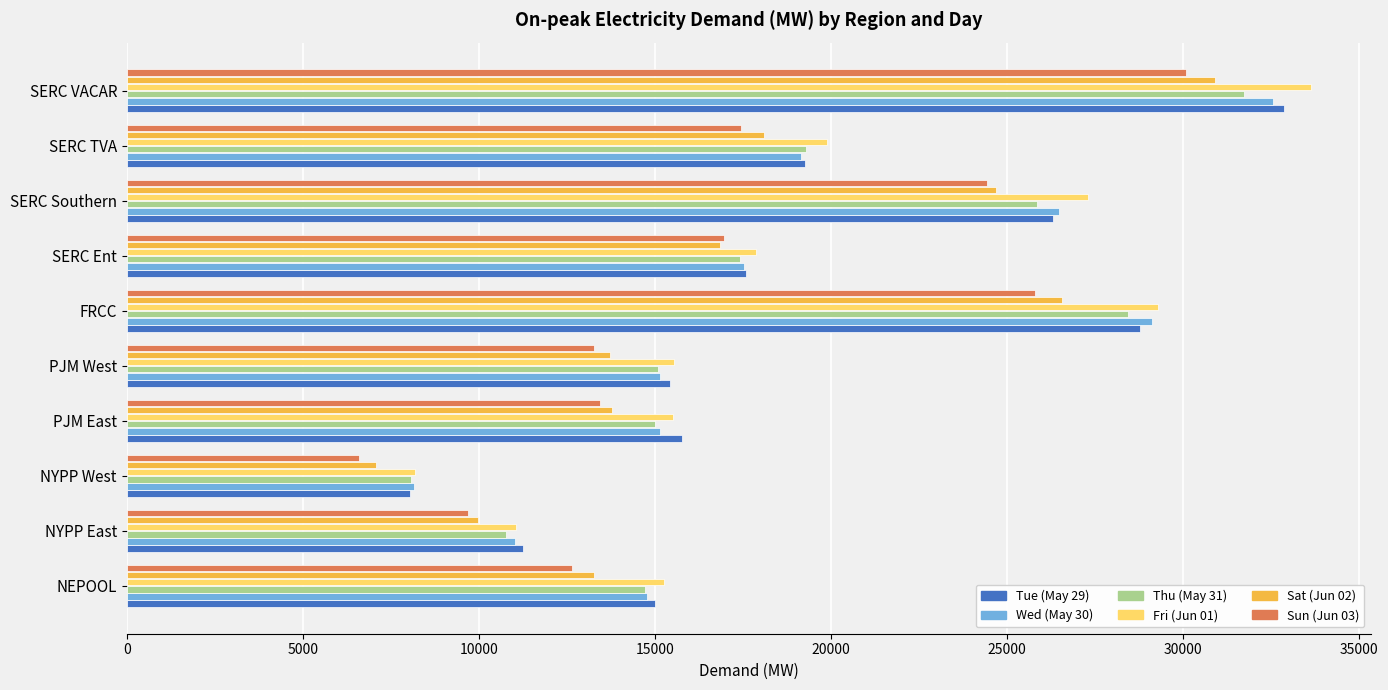

What is the maximum value shown in the chart?

33644.5